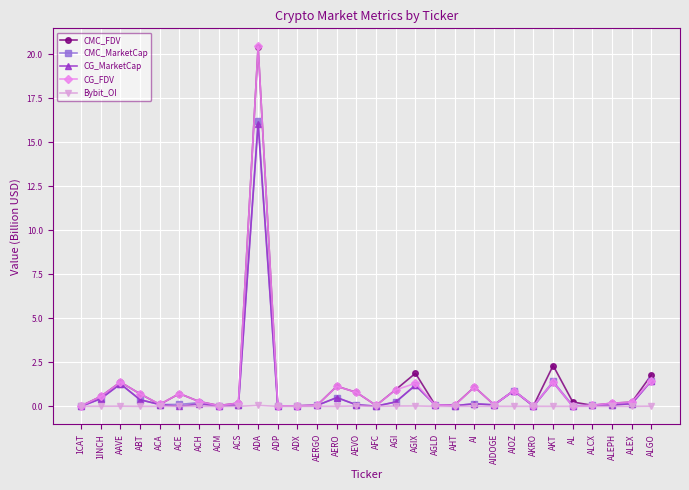

What is the difference between the highest and lowest values at AKT?

2.3